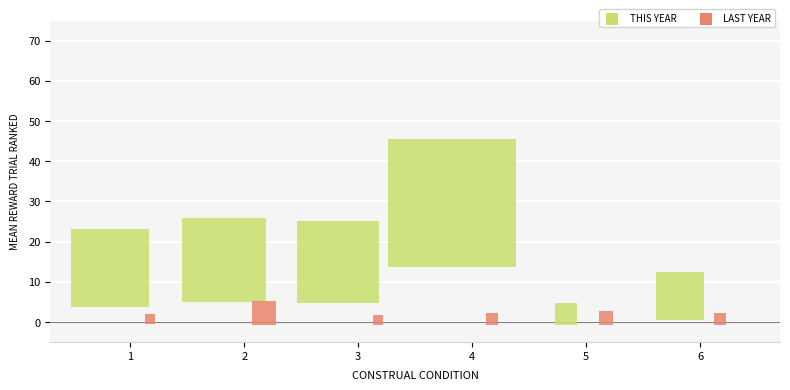

Which series has the largest total across all categories?

THIS YEAR